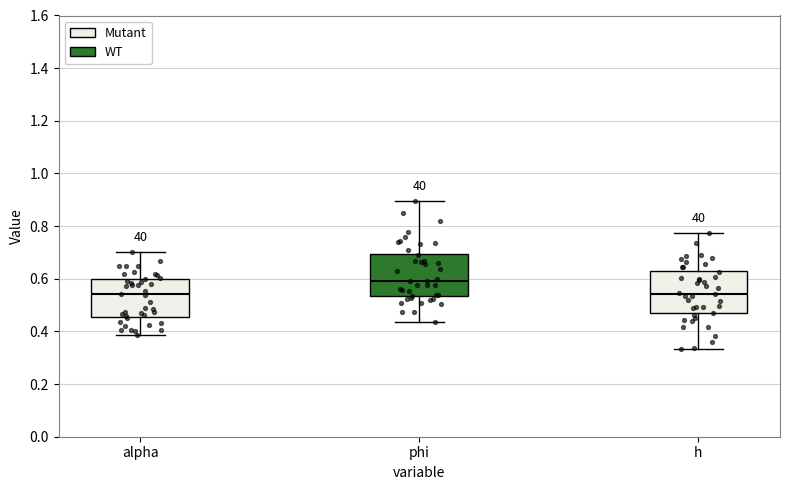

Reading left to right, read every box against the y-axis: the position of its median line, the range the box covers, and the ends of its whiskers. The values are not printed on the chart, so give them approximately, as read against the axis.

alpha: median 0.54, box 0.46 to 0.60, whiskers 0.38 to 0.70
phi: median 0.60, box 0.54 to 0.70, whiskers 0.44 to 0.90
h: median 0.54, box 0.46 to 0.62, whiskers 0.34 to 0.78